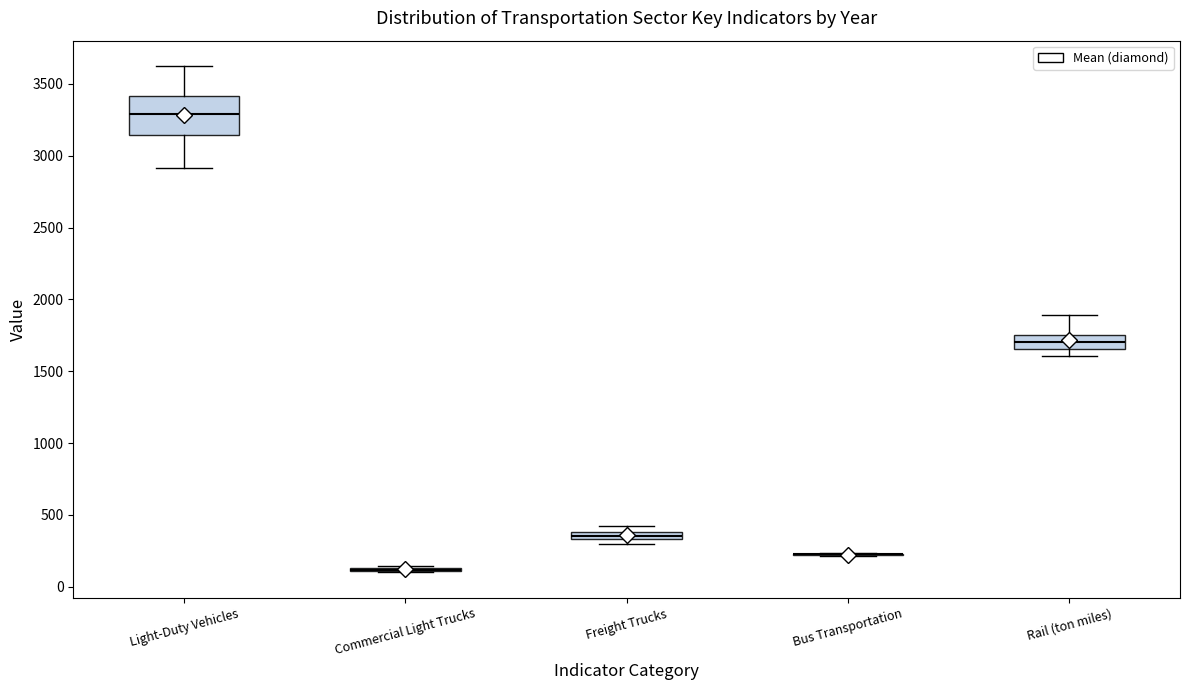

Where is the lower edge of the box for Rail (ton miles) on the y-axis? The values are not printed on the chart, so give them approximately, as read against the axis.

1650